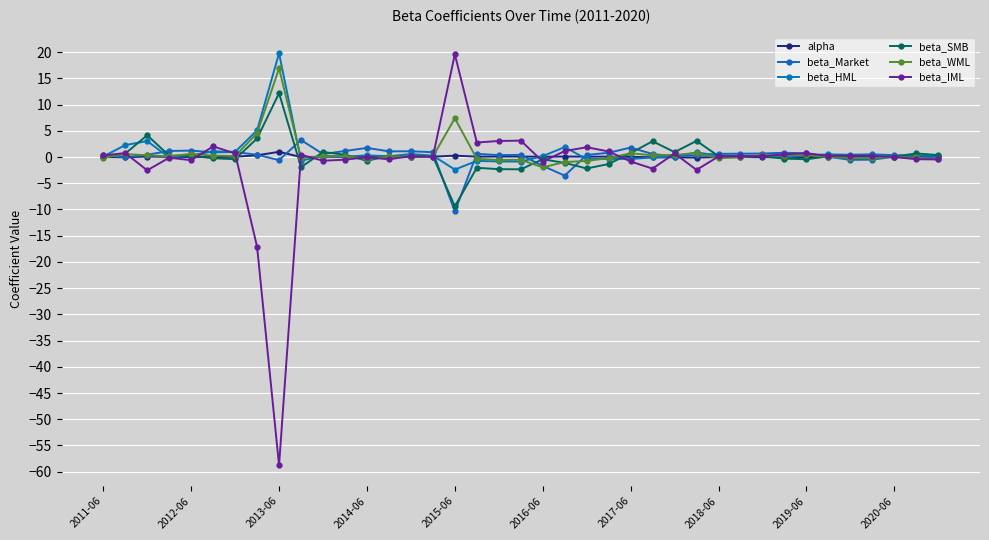

What is the maximum value shown in the chart?

19.8